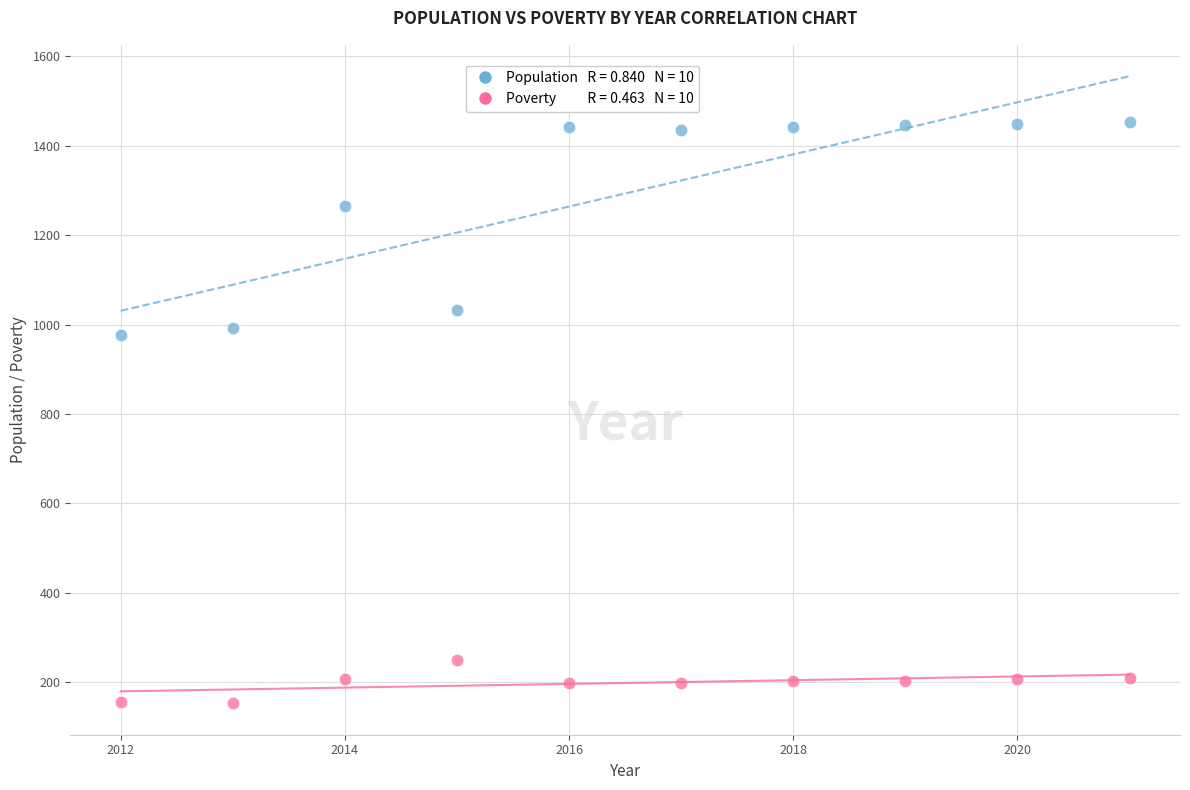

Across all series, what Y value is closest to 803?

976